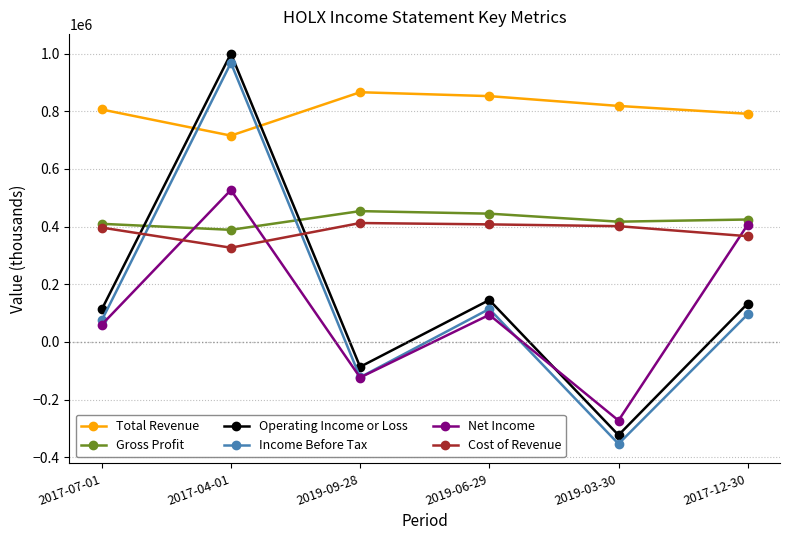

True or false: Net Income has more than 1 interior local peaks.

True